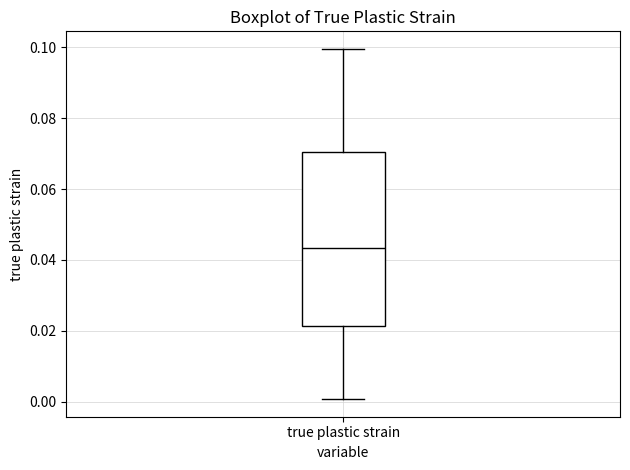

Read this box plot against the y-axis: the position of the median line, the range covered by the box, and the ends of both whiskers. The values are not printed on the chart, so give them approximately, as read against the axis.

median 0.044, box 0.022 to 0.070, whiskers 0.000 to 0.100